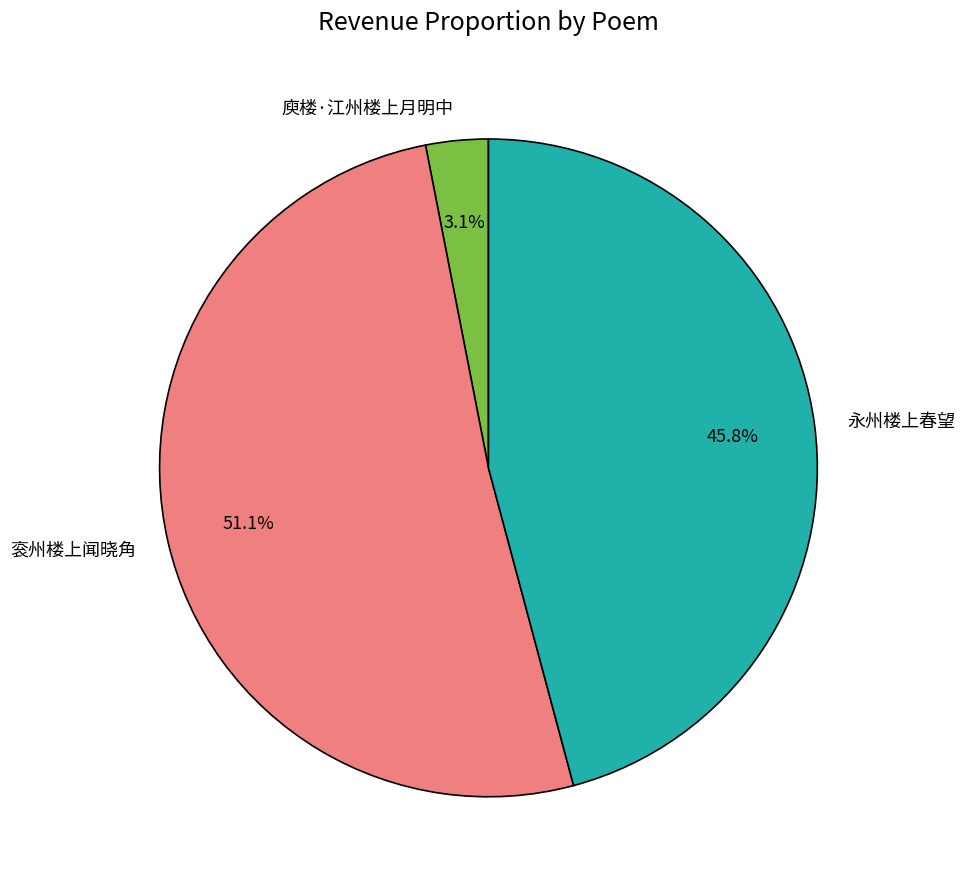

To the nearest percent, what is the average slice percentage?

33%